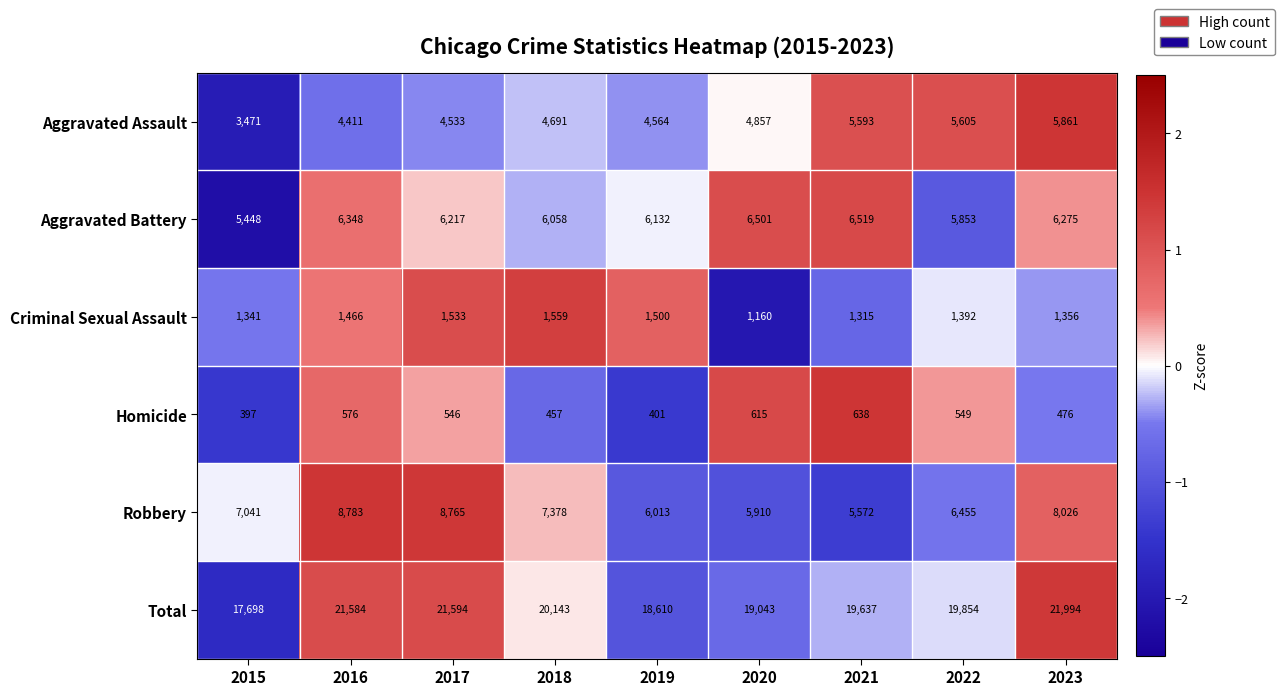

Between 2015 and 2019, which series saw the biggest shift?

Aggravated Assault